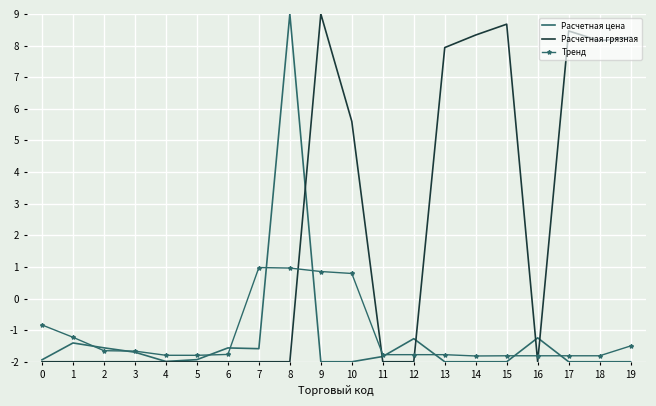

What is the smallest value displayed?

-2.0